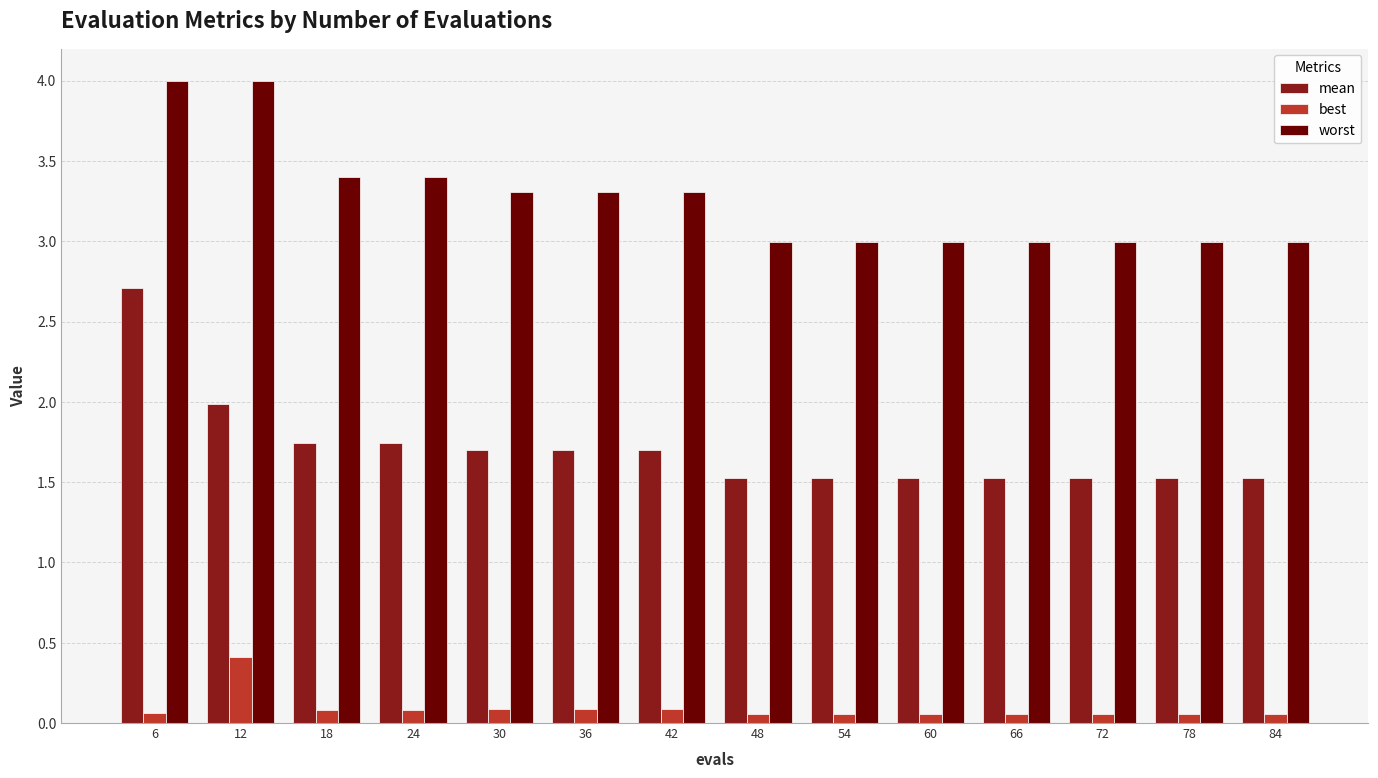

List the series in order of their peak value, highest first.

worst, mean, best